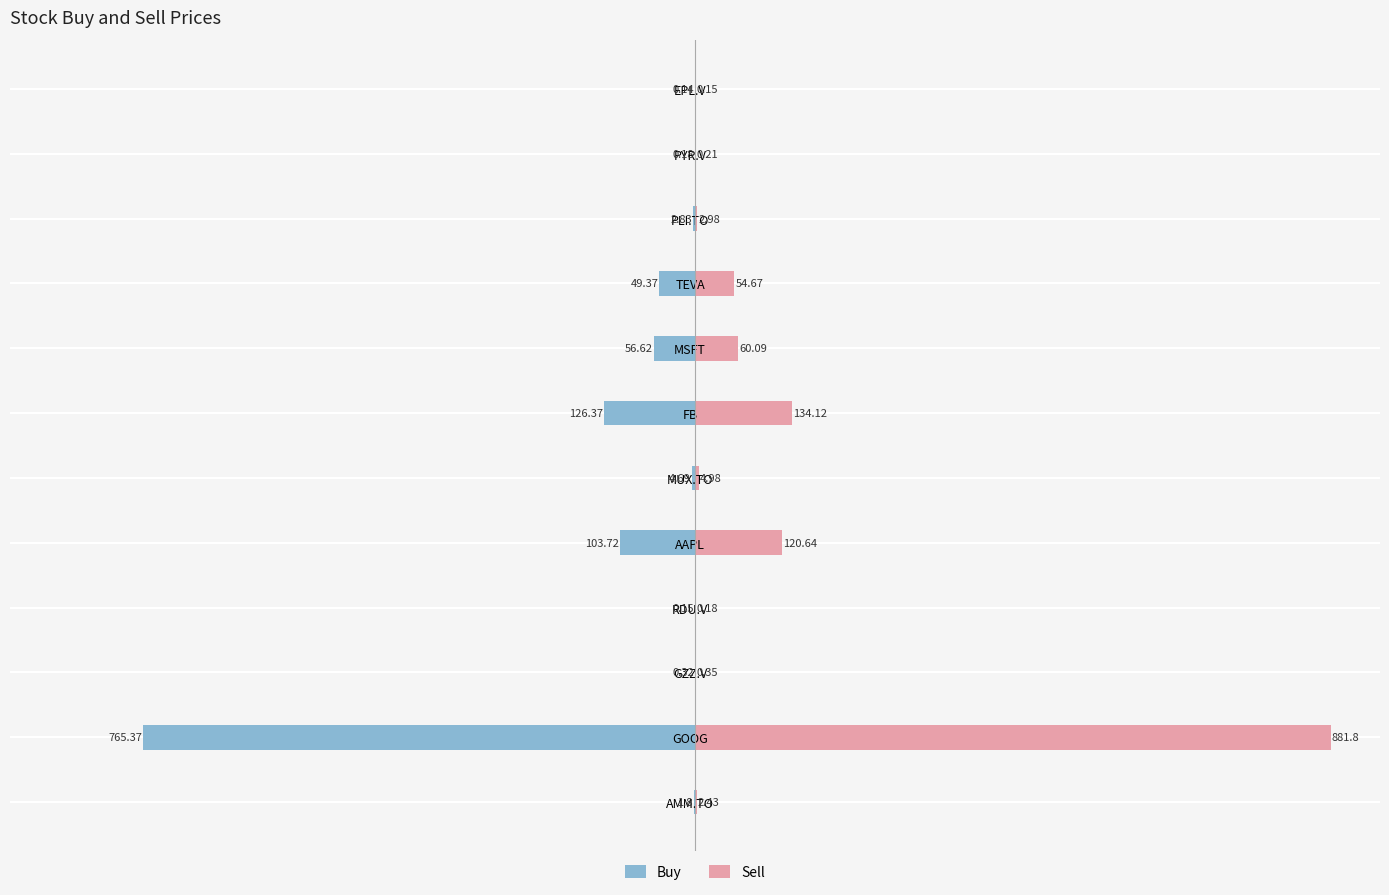

How many data points in Sell are less than 4?

6